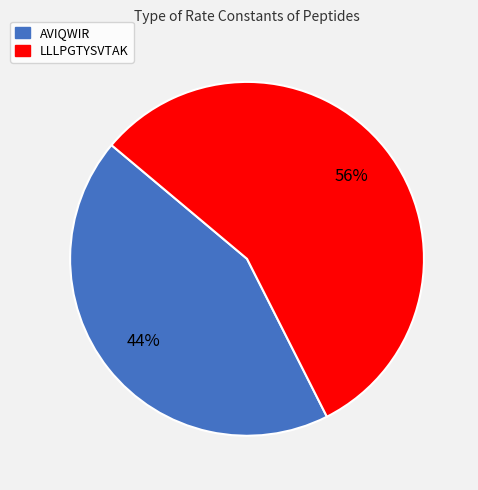

Does any single category account for the majority?

Yes